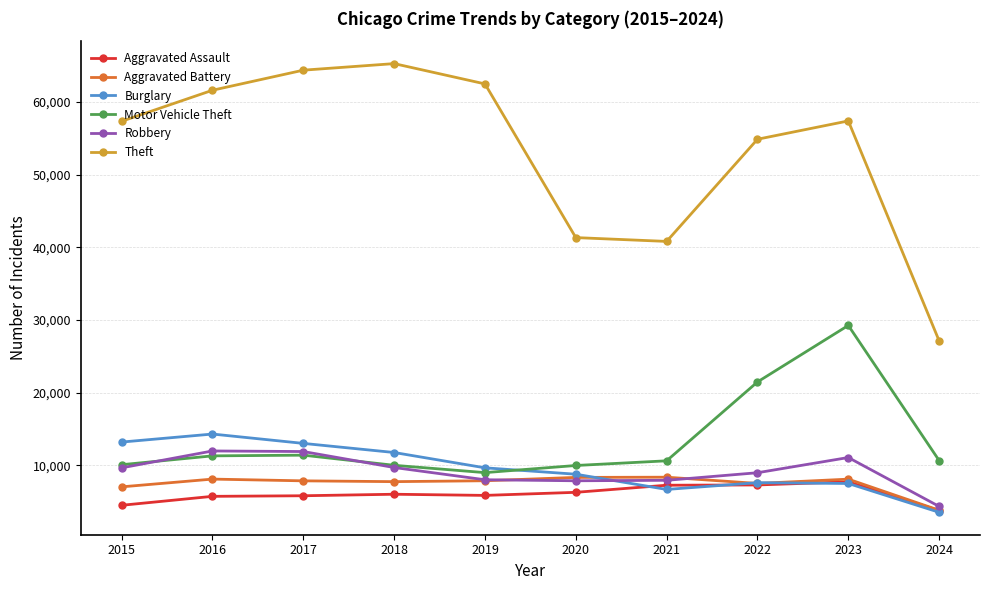

What are all the series names shown in the legend?

Aggravated Assault, Aggravated Battery, Burglary, Motor Vehicle Theft, Robbery, Theft